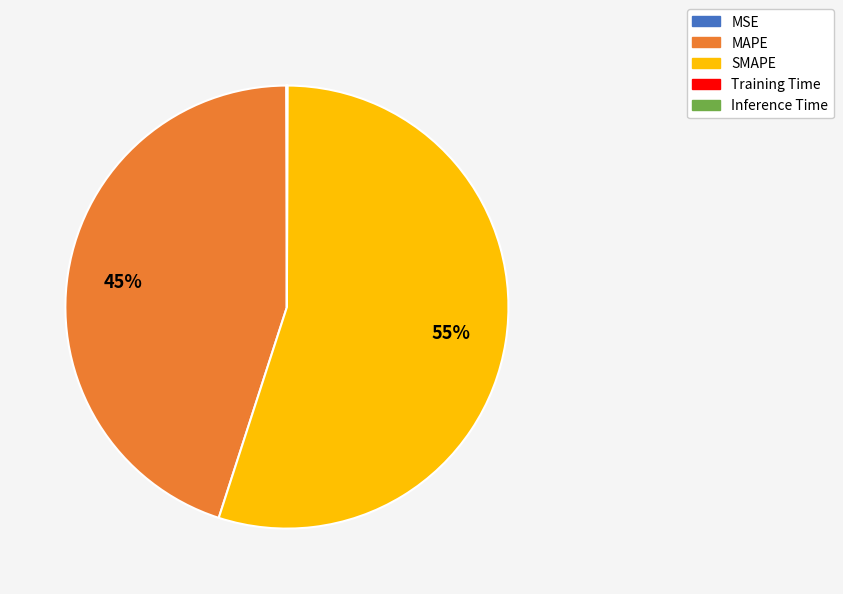

To the nearest percent, what percentage of the pie is SMAPE?

55%